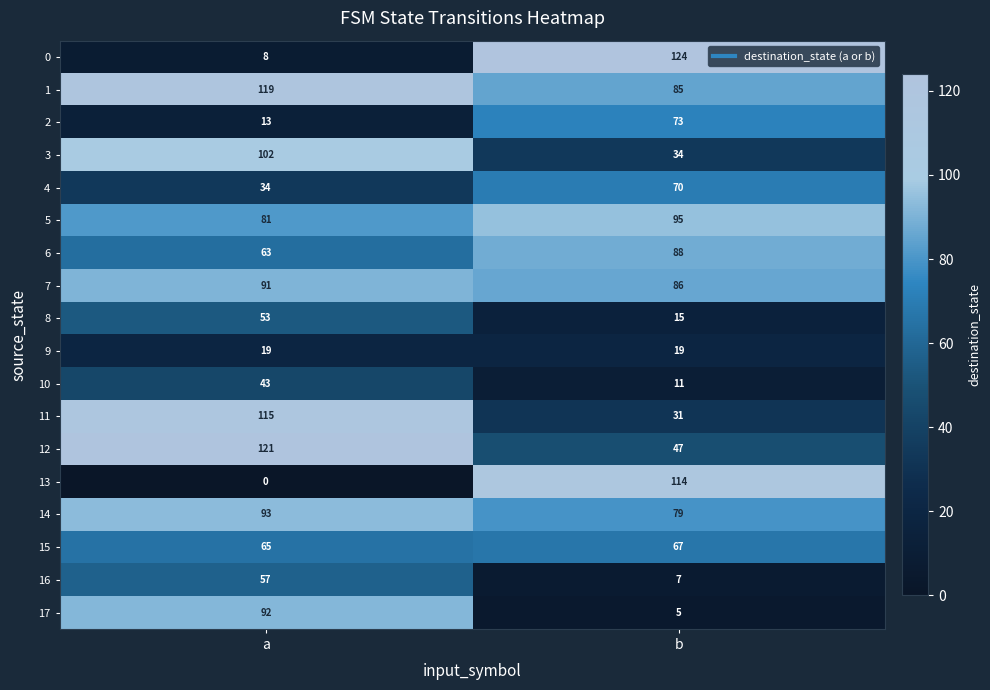

True or false: 11 has a value of 54 at b.

False